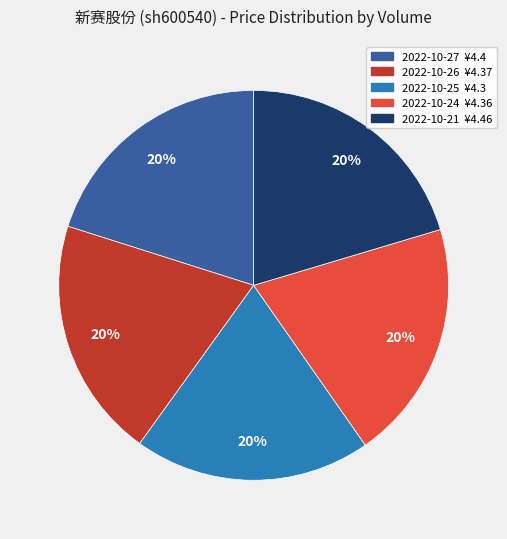

To the nearest percent, what is the average slice percentage?

20%